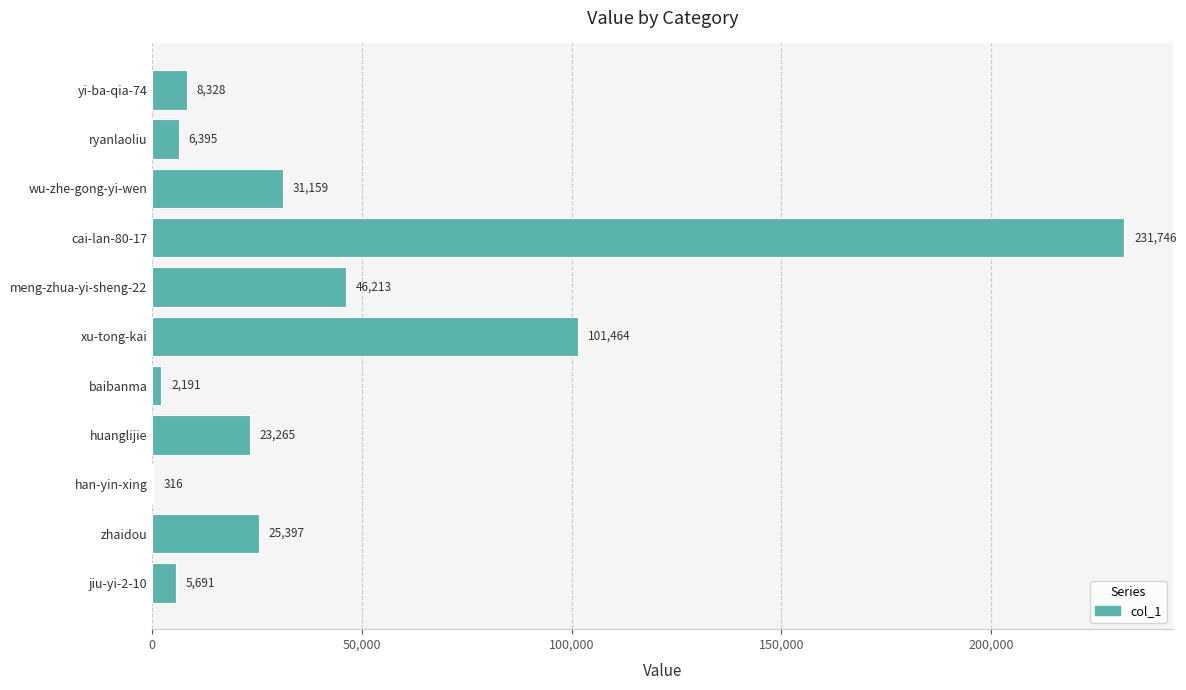

Which category has the highest value across all series?

cai-lan-80-17